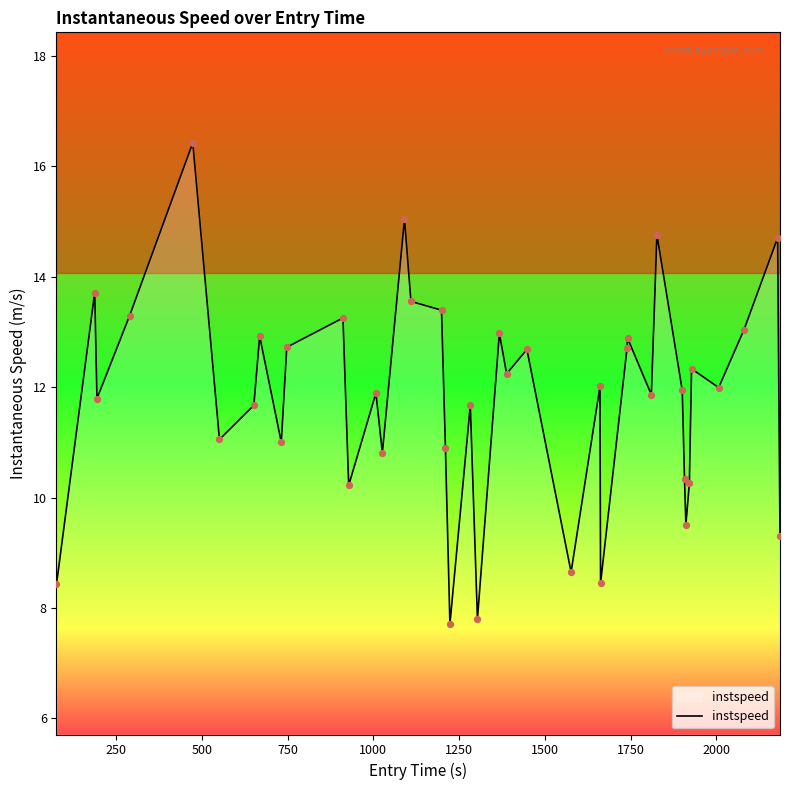

What is the difference between the maximum and minimum values?

8.7